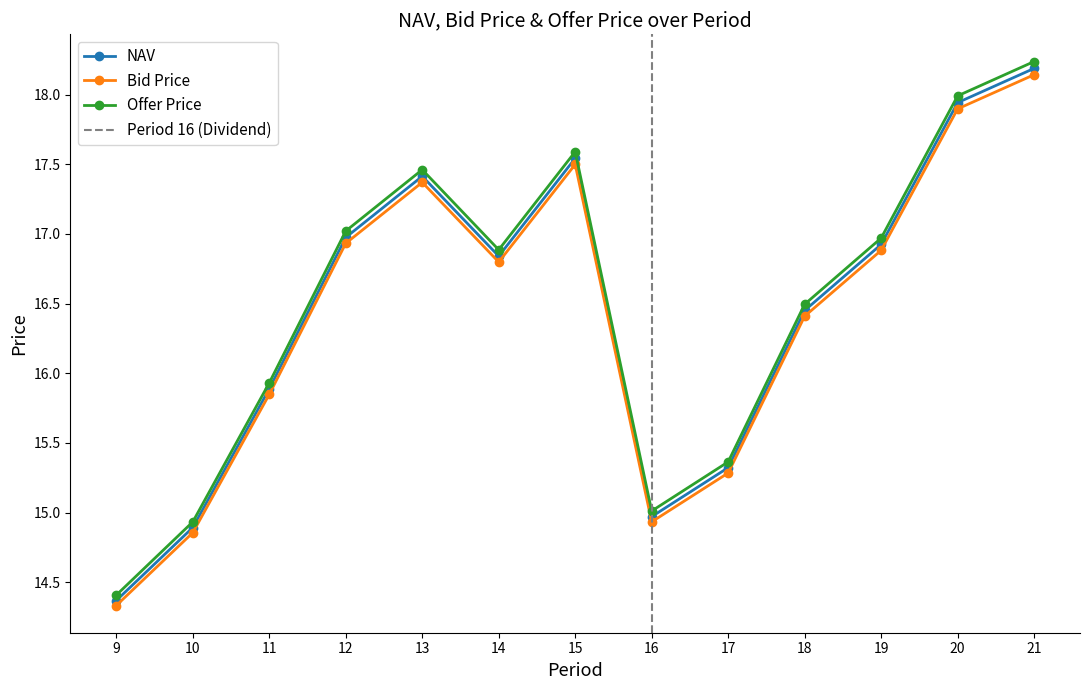

The value of Bid Price at 19 is 16.9. True or false?

True